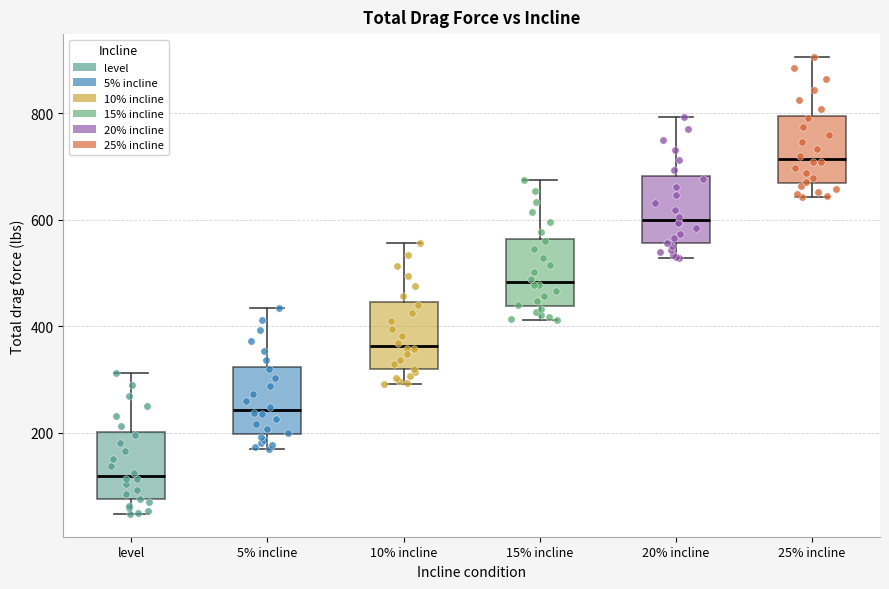

Where does the lower whisker of the box for 15% incline end on the y-axis? The values are not printed on the chart, so give them approximately, as read against the axis.

420